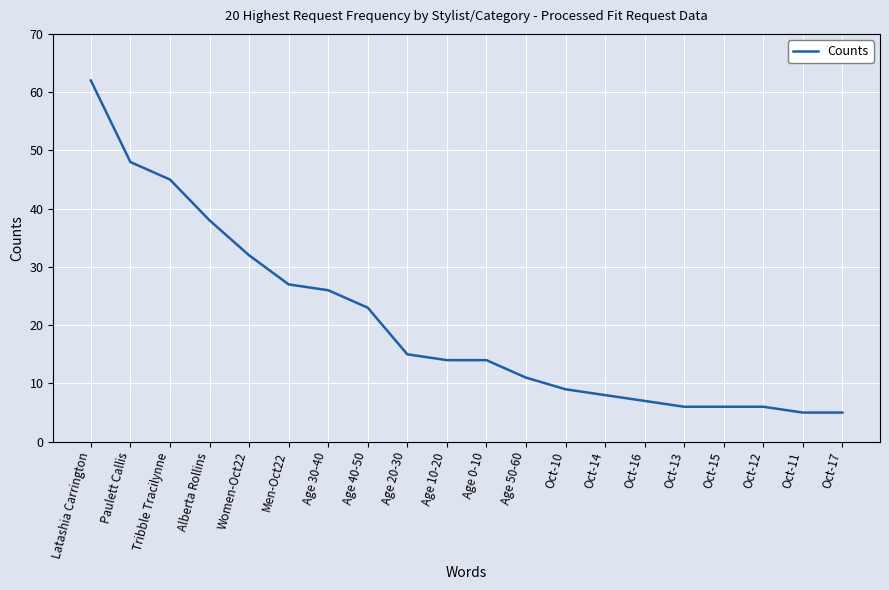

Is it true that the value at Latashia Carrington is 30?

False